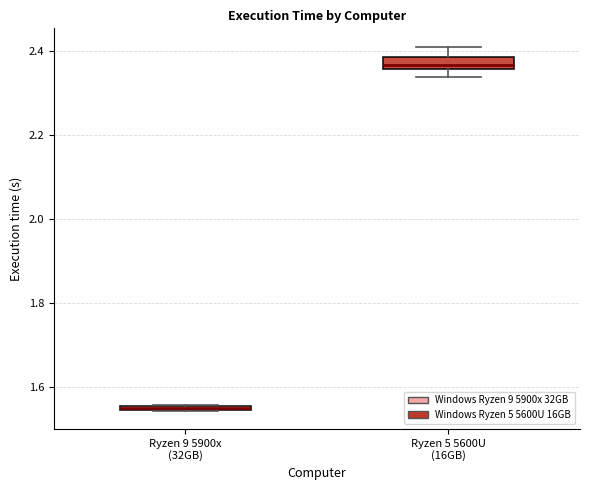

Where is the upper edge of the box for Ryzen 9 5900x (32GB) on the y-axis? The values are not printed on the chart, so give them approximately, as read against the axis.

1.56